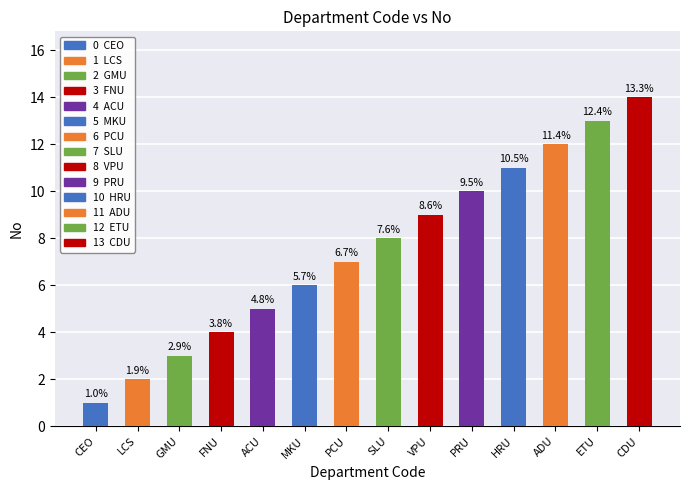

The value at FNU is 4. True or false?

True